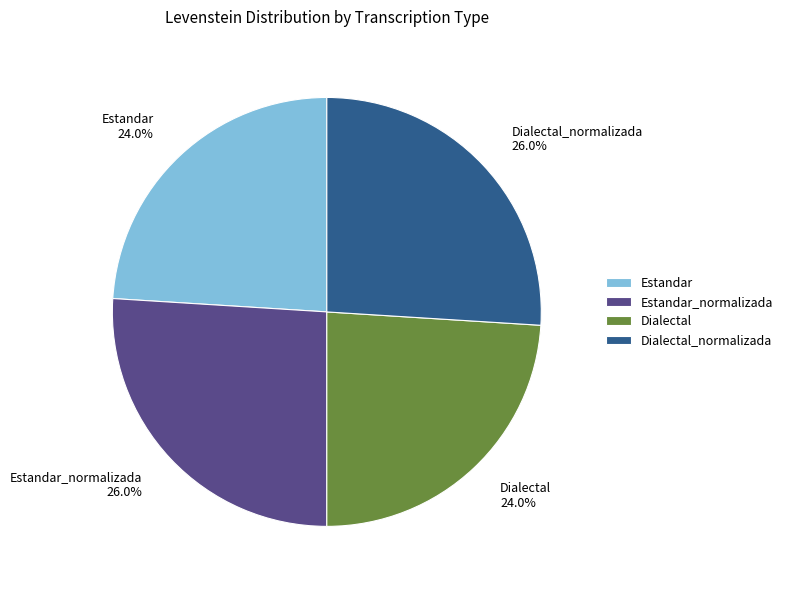

Count the number of slices in the pie.

4